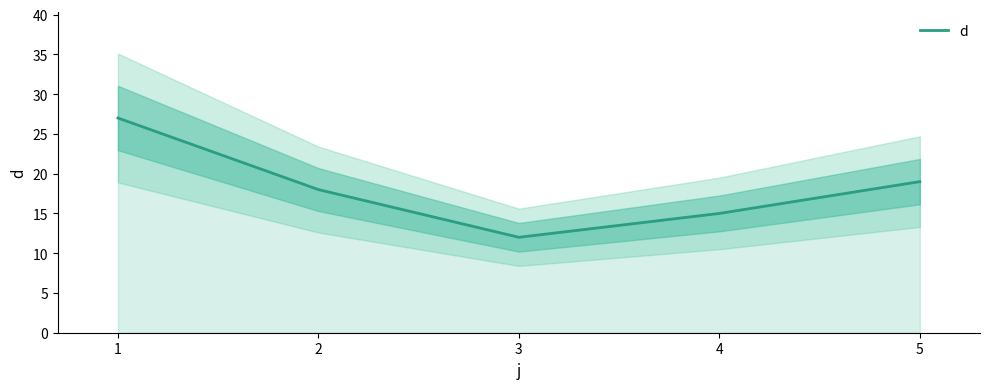

Where does the data first go above 18?

1